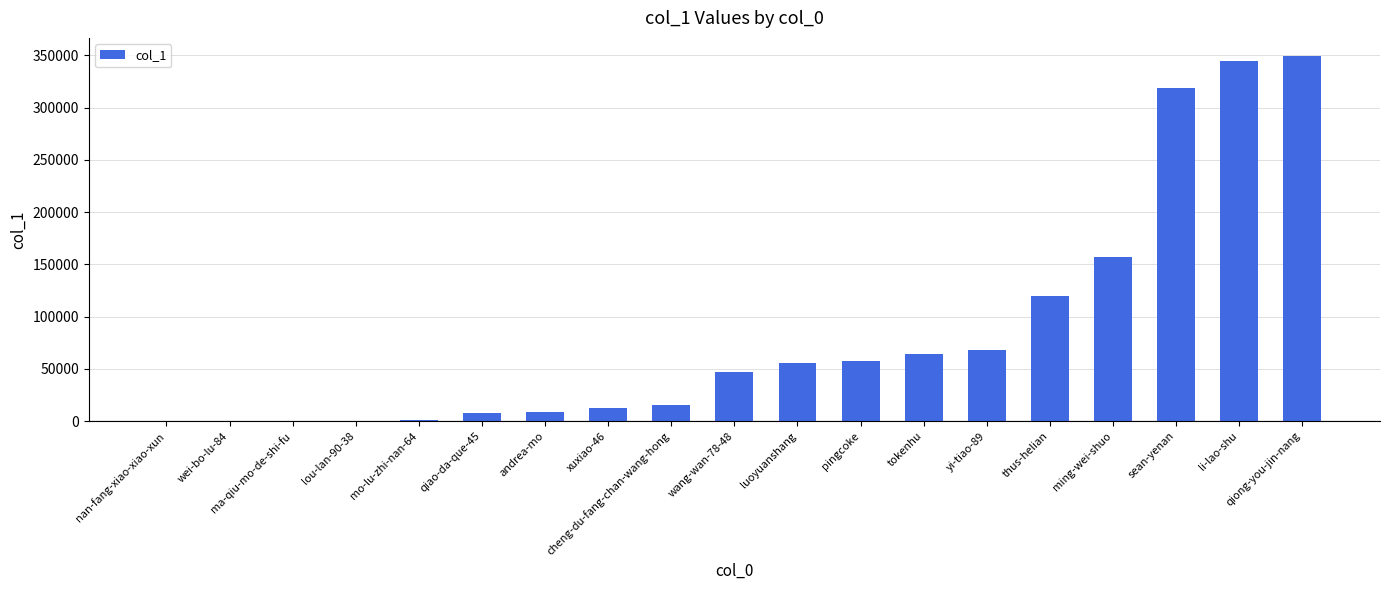

True or false: the data shows 318536 at sean-yenan.

True